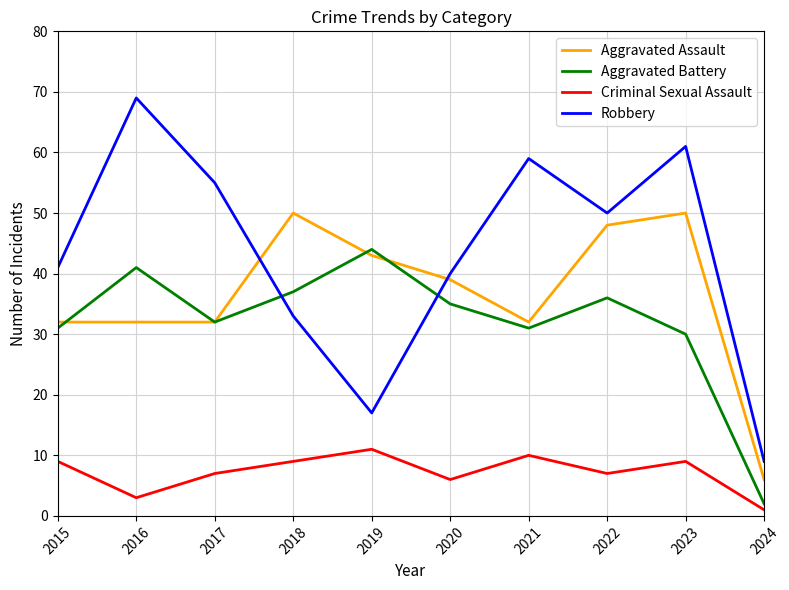

Between 2015 and 2018, which series saw the biggest shift?

Aggravated Assault